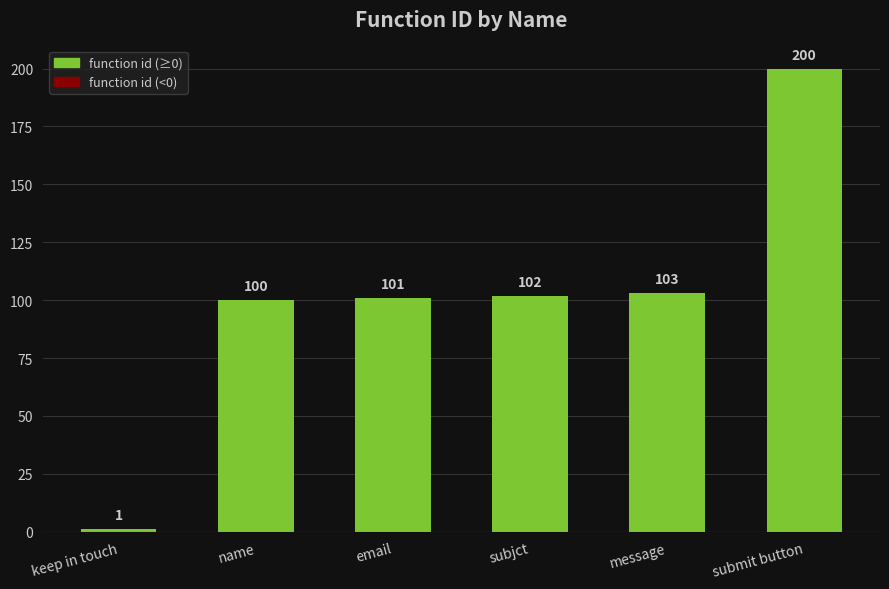

What value does the data have at email?

101